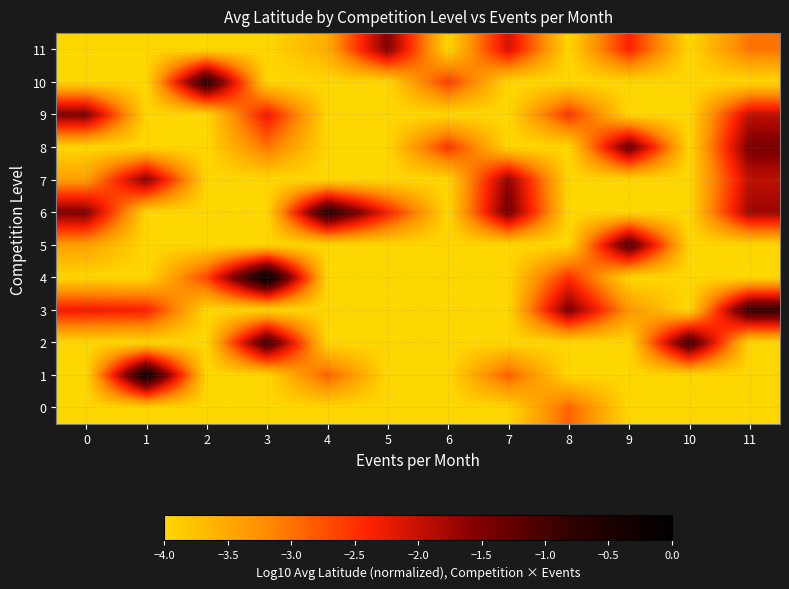

Reading left to right, extract all data points from this chart.

0: 0=-4.0	1=-4.0	2=-4.0	3=-4.0	4=-4.0	5=-4.0	6=-4.0	7=-4.0	8=-2.9	9=-4.0	10=-4.0	11=-4.0
1: 0=-4.0	1=-0.2	2=-4.0	3=-4.0	4=-2.9	5=-4.0	6=-4.0	7=-2.8	8=-4.0	9=-4.0	10=-4.0	11=-4.0
2: 0=-4.0	1=-4.0	2=-4.0	3=-0.9	4=-4.0	5=-4.0	6=-4.0	7=-4.0	8=-4.0	9=-4.0	10=-0.9	11=-4.0
3: 0=-2.3	1=-2.3	2=-4.0	3=-4.0	4=-4.0	5=-4.0	6=-4.0	7=-4.0	8=-1.5	9=-3.3	10=-4.0	11=-0.8
4: 0=-4.0	1=-4.0	2=-2.6	3=-0.0	4=-4.0	5=-4.0	6=-4.0	7=-4.0	8=-2.5	9=-4.0	10=-4.0	11=-4.0
5: 0=-3.4	1=-4.0	2=-4.0	3=-4.0	4=-4.0	5=-4.0	6=-4.0	7=-4.0	8=-4.0	9=-1.1	10=-4.0	11=-4.0
6: 0=-1.5	1=-4.0	2=-4.0	3=-4.0	4=-0.6	5=-2.4	6=-4.0	7=-1.4	8=-4.0	9=-4.0	10=-4.0	11=-1.7
7: 0=-3.4	1=-1.6	2=-4.0	3=-4.0	4=-4.0	5=-4.0	6=-4.0	7=-1.6	8=-4.0	9=-4.0	10=-4.0	11=-2.0
8: 0=-4.0	1=-4.0	2=-4.0	3=-3.0	4=-4.0	5=-4.0	6=-2.5	7=-4.0	8=-4.0	9=-1.3	10=-4.0	11=-1.5
9: 0=-1.5	1=-4.0	2=-4.0	3=-2.3	4=-4.0	5=-4.0	6=-4.0	7=-4.0	8=-2.5	9=-4.0	10=-4.0	11=-2.0
10: 0=-4.0	1=-4.0	2=-0.6	3=-4.0	4=-4.0	5=-4.0	6=-2.6	7=-4.0	8=-4.0	9=-4.0	10=-4.0	11=-4.0
11: 0=-4.0	1=-4.0	2=-4.0	3=-4.0	4=-3.5	5=-1.5	6=-4.0	7=-2.1	8=-4.0	9=-2.4	10=-4.0	11=-3.0